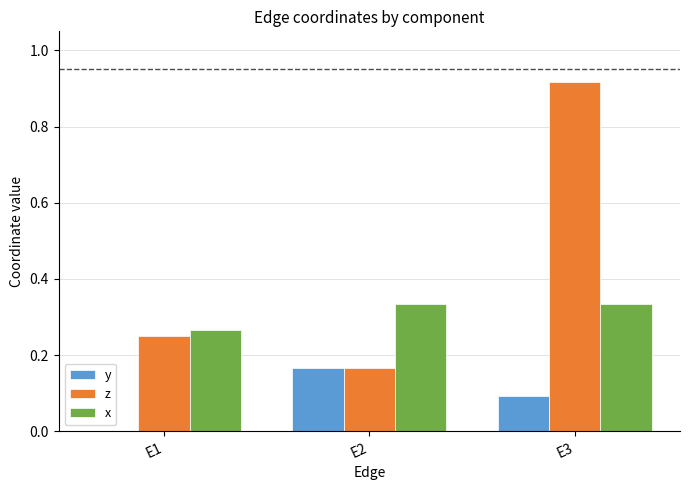

How many groups of bars are there?

3